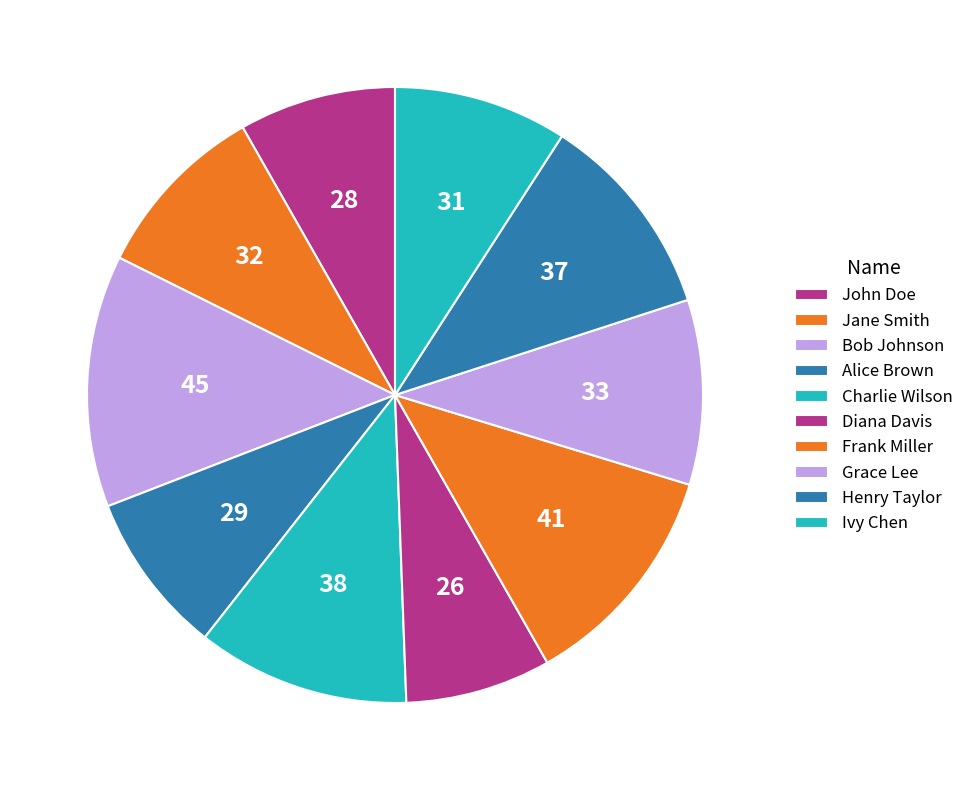

How many slices are in this pie chart?

10